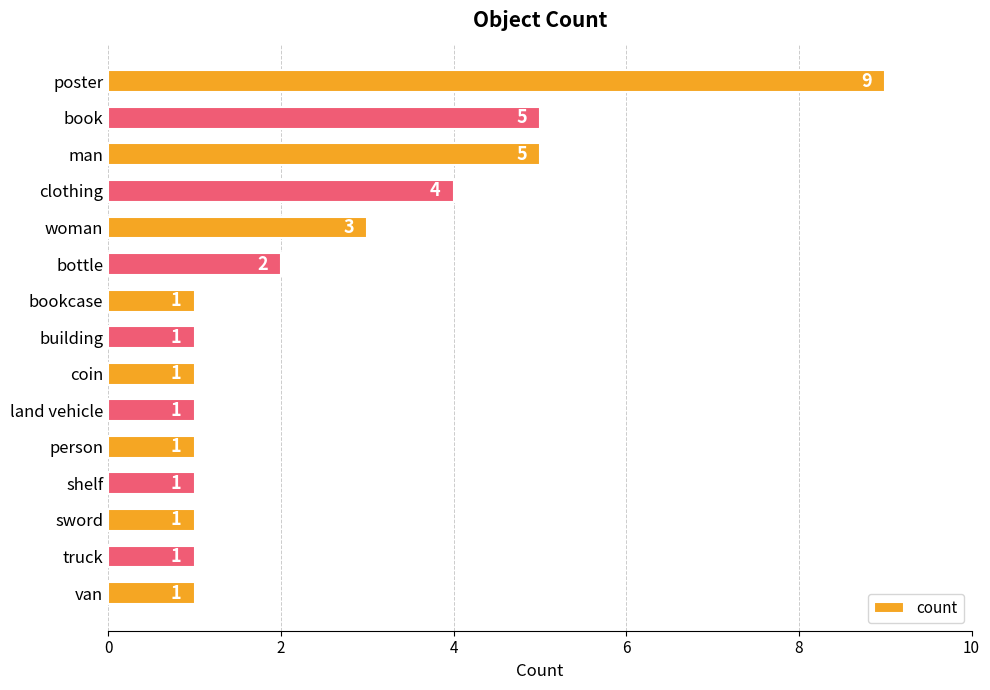

How many values are between 1 and 4?

12